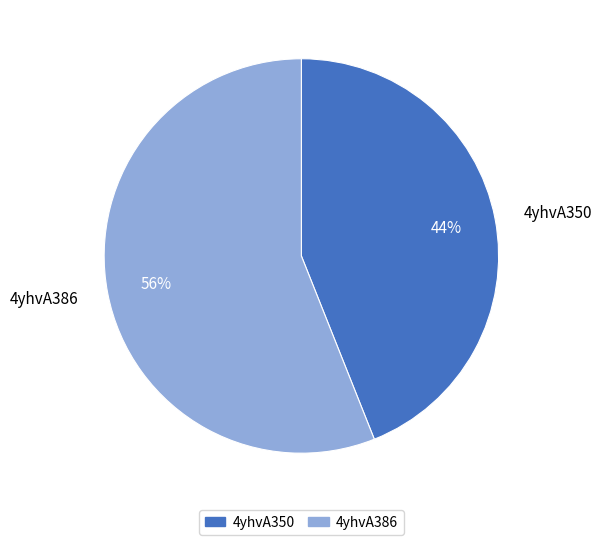

To the nearest percent, what percentage of the pie is 4yhvA386?

56%